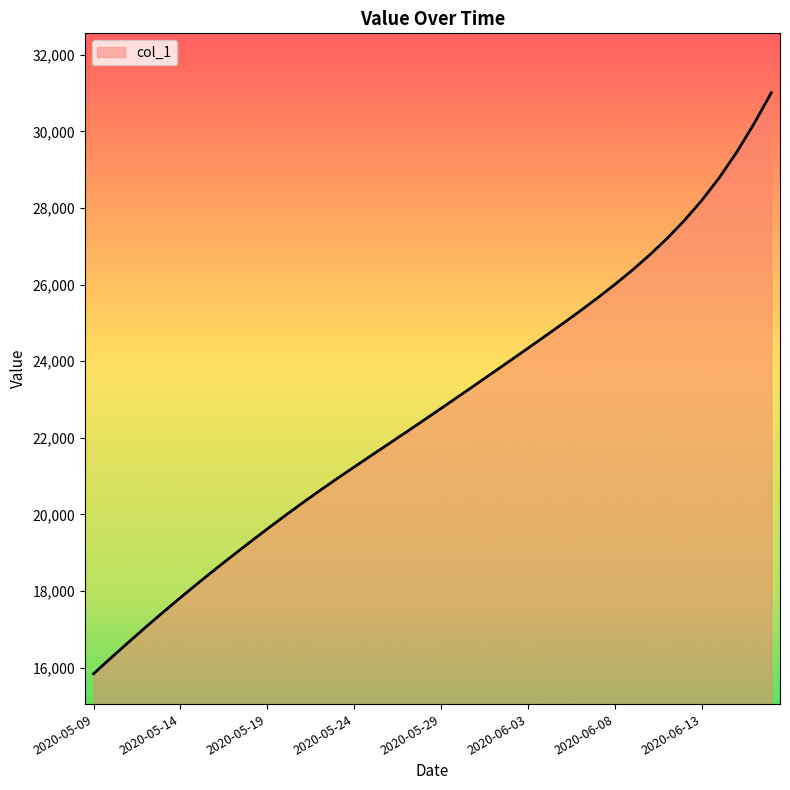

What is the smallest value displayed?

15842.6